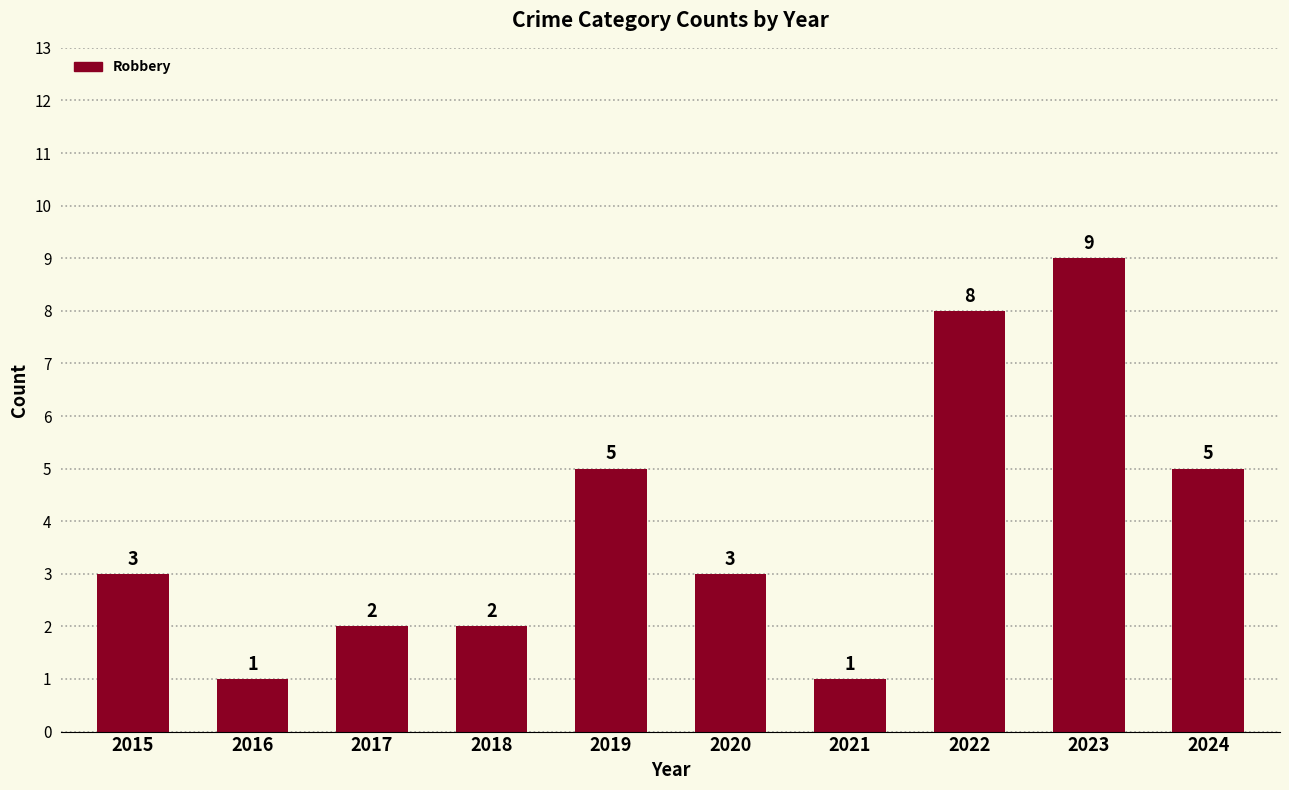

What is the change in value from 2020 to 2022?

+5